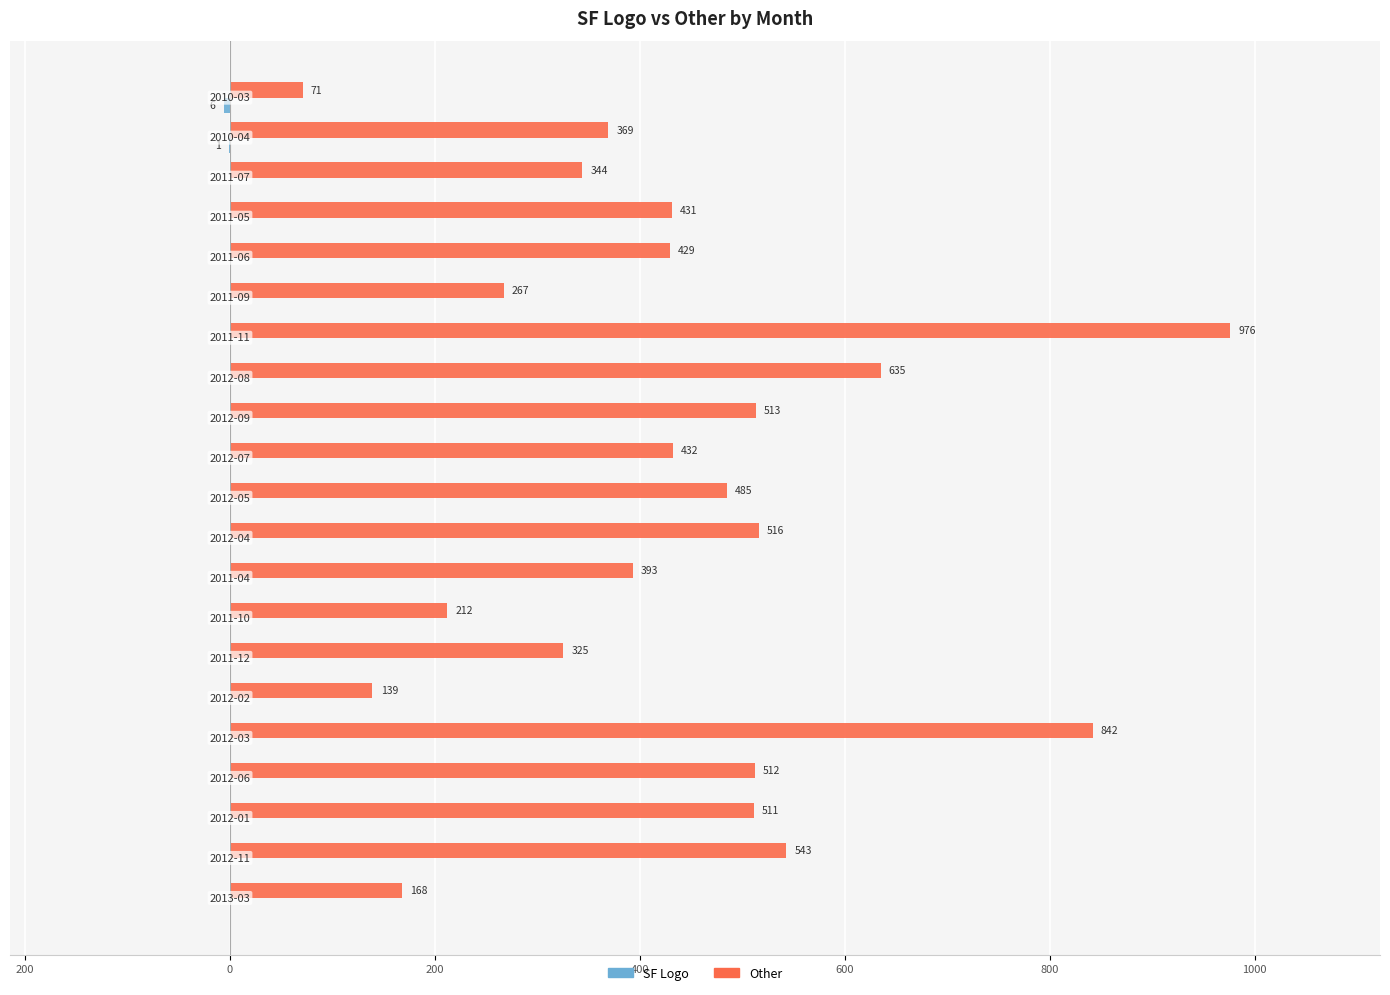

At how many categories does at least one series exceed 276?

16